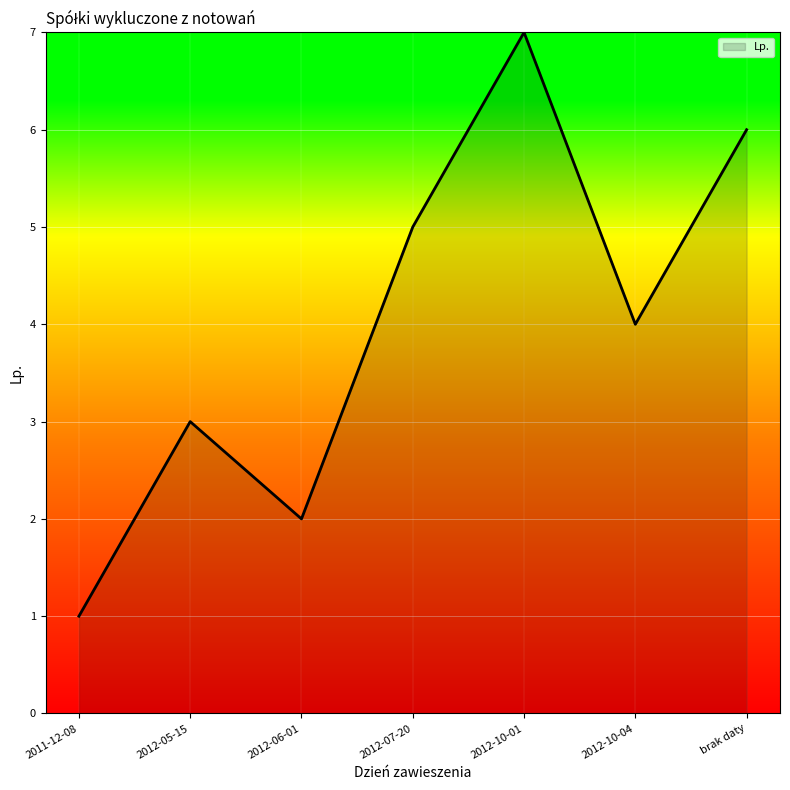

List the labels in order of value, smallest first.

2011-12-08, 2012-06-01, 2012-05-15, 2012-10-04, 2012-07-20, brak daty, 2012-10-01